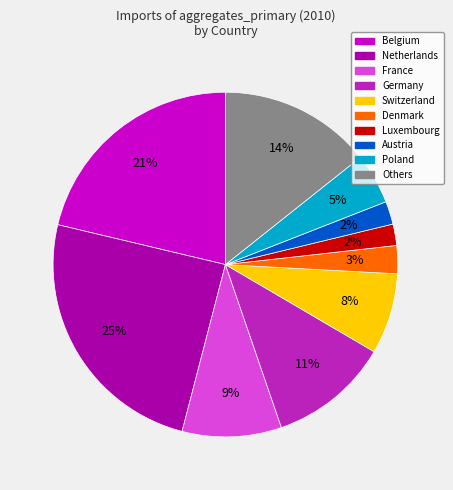

Is there any slice that represents more than half of the pie?

No